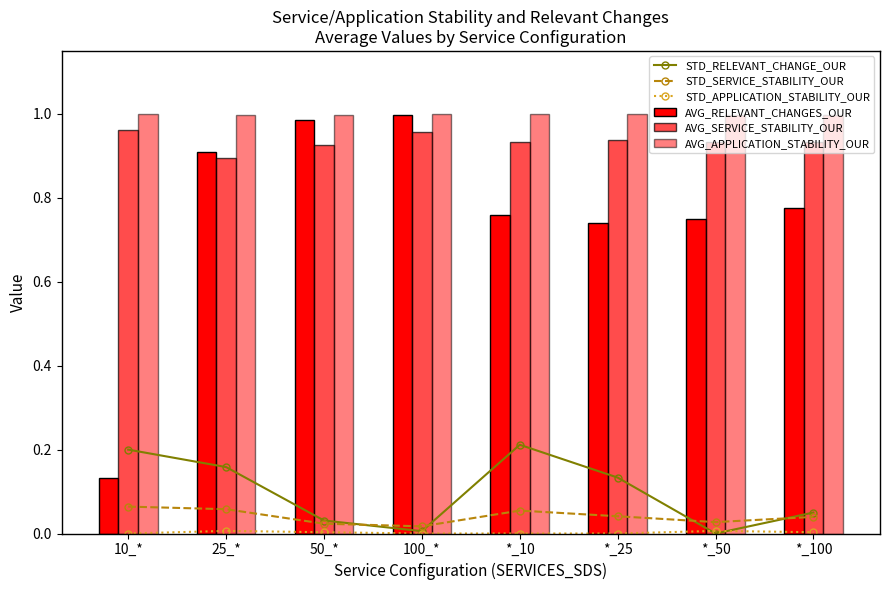

What is the label of the 5th bar from the right?

100_*